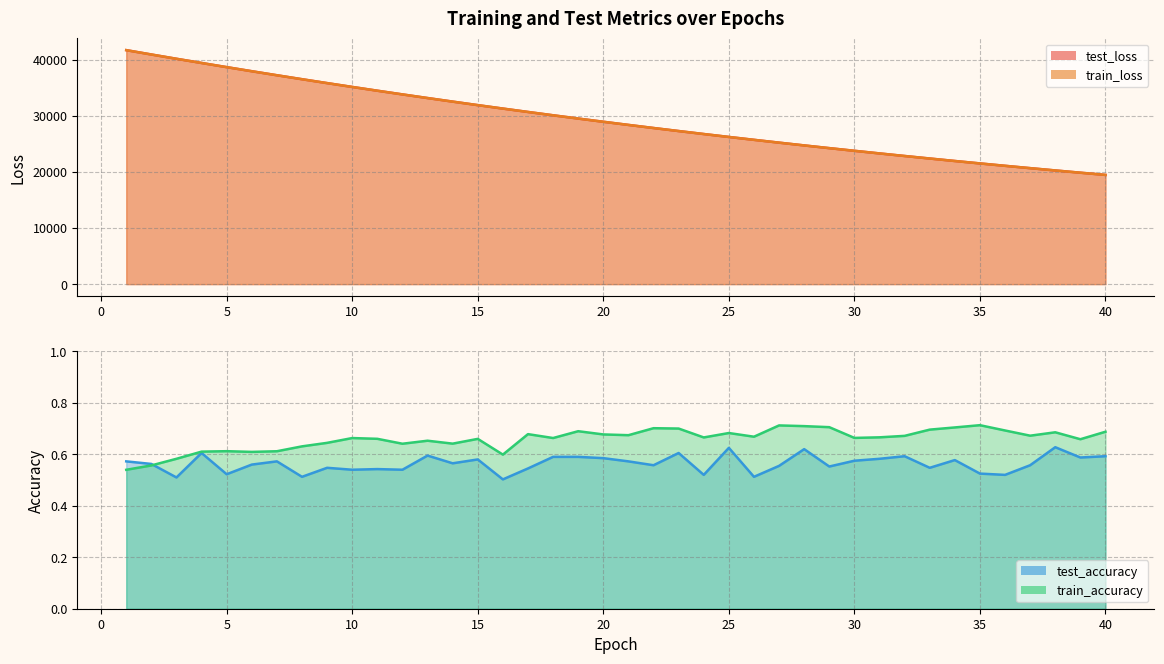

What are all the series names shown in the legend?

test_loss, train_loss, train_accuracy, test_accuracy